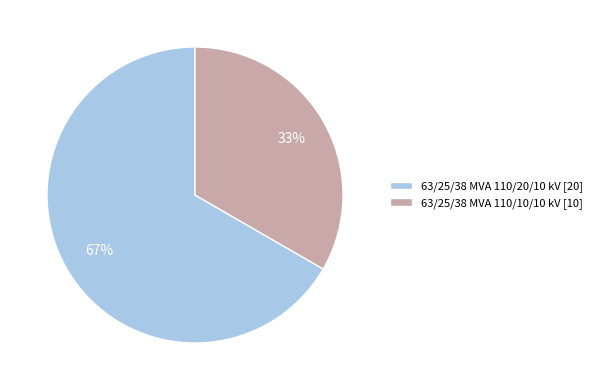

What is the ratio of the value at 63/25/38 MVA 110/20/10 kV to the value at 63/25/38 MVA 110/10/10 kV?

2.0